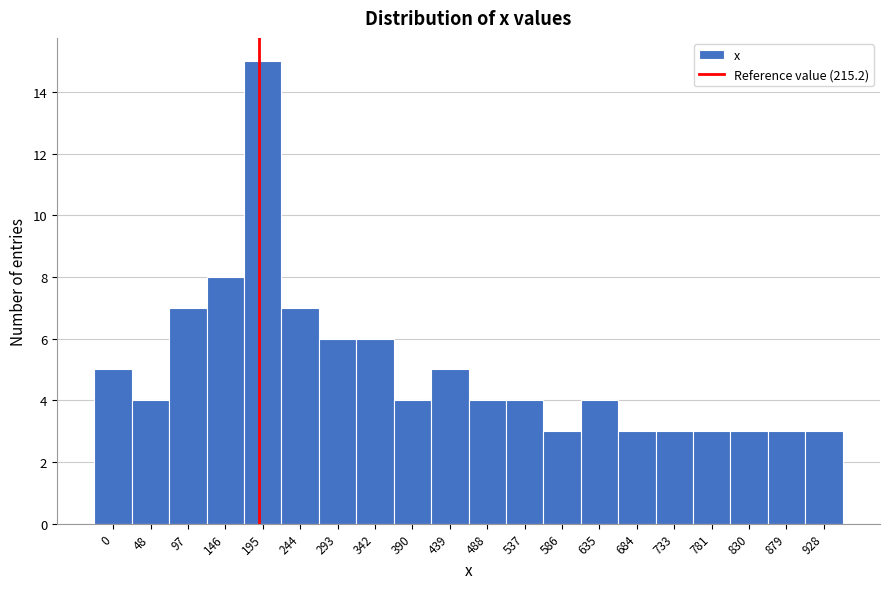

Reading right to left, list all the values displayed in this chart.

928=3	879=3	830=3	781=3	733=3	684=3	635=4	586=3	537=4	488=4	439=5	390=4	342=6	293=6	244=7	195=15	146=8	97=7	48=4	0=5